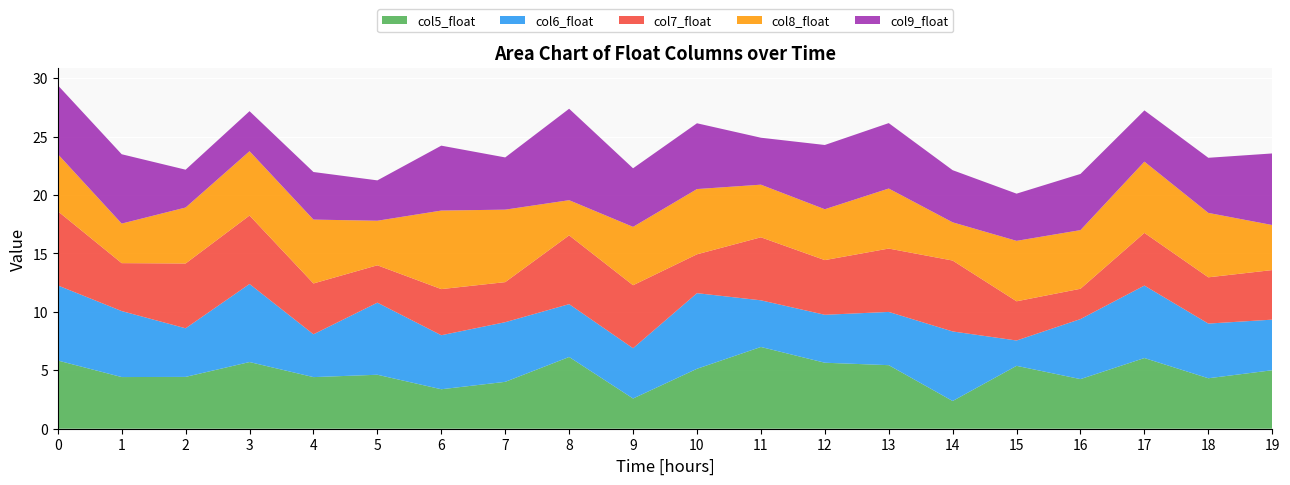

Reading left to right, what are all the values shown in this chart?

col5_float: 5.8	4.4	4.4	5.7	4.4	4.6	3.4	4.0	6.1	2.6	5.1	7.0	5.6	5.4	2.4	5.4	4.2	6.0	4.3	5.0
col6_float: 6.4	5.6	4.2	6.7	3.7	6.2	4.6	5.1	4.5	4.3	6.5	4.0	4.1	4.6	6.0	2.2	5.1	6.2	4.7	4.3
col7_float: 6.4	4.1	5.5	5.9	4.3	3.2	3.9	3.4	5.9	5.4	3.3	5.4	4.7	5.4	6.1	3.4	2.6	4.5	4.0	4.2
col8_float: 4.9	3.4	4.8	5.5	5.5	3.8	6.7	6.2	3.0	5.0	5.6	4.5	4.4	5.1	3.3	5.2	5.0	6.1	5.5	3.9
col9_float: 5.9	5.9	3.2	3.4	4.1	3.5	5.6	4.5	7.8	5.0	5.6	4.0	5.5	5.6	4.5	4.0	4.8	4.4	4.7	6.1